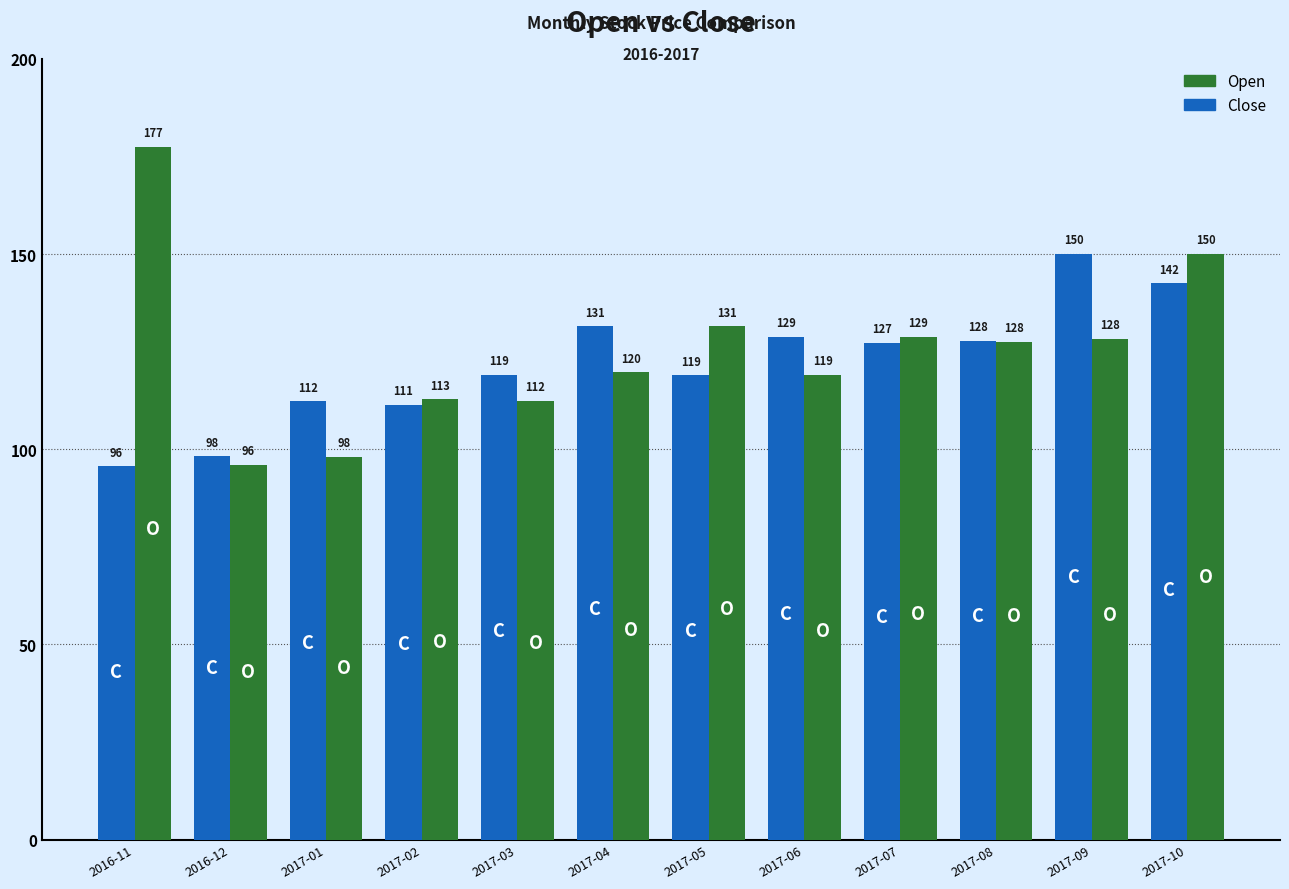

Is it true that Close equals 150.1 at 2017-09?

True